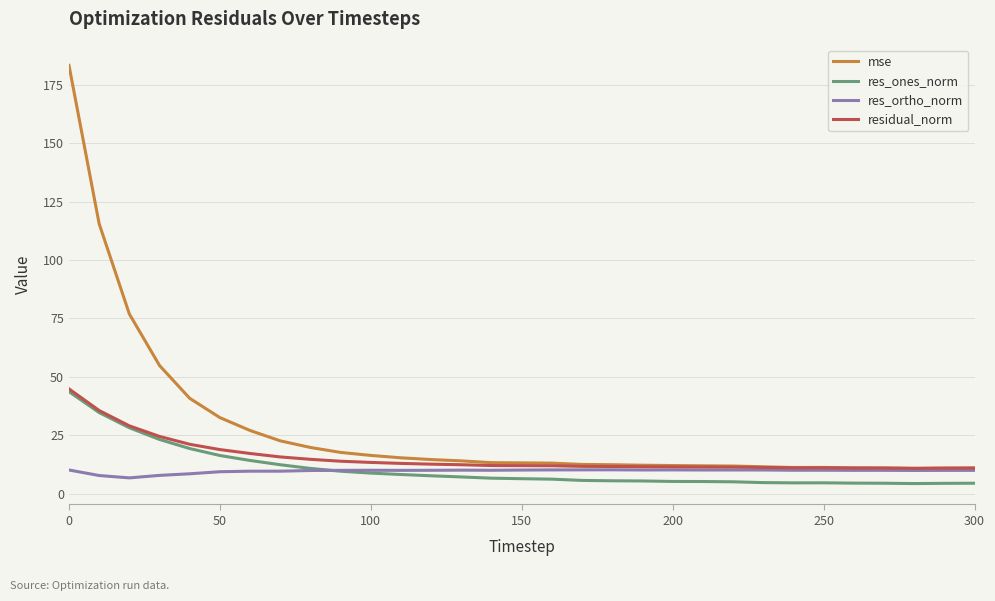

True or false: res_ones_norm and mse cross at least once.

False